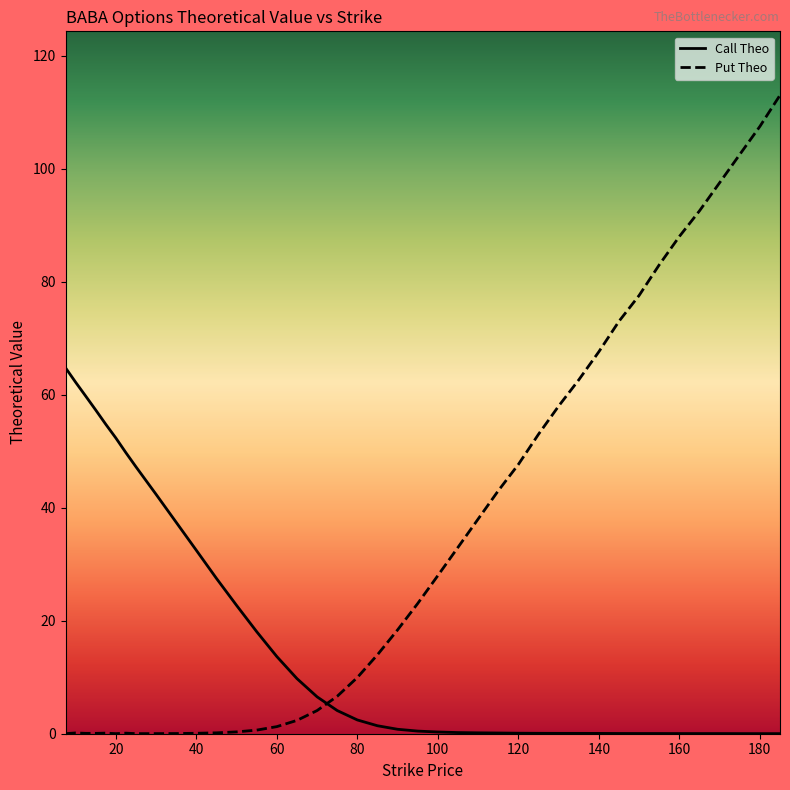

Which series has the widest spread of values?

Put Theo